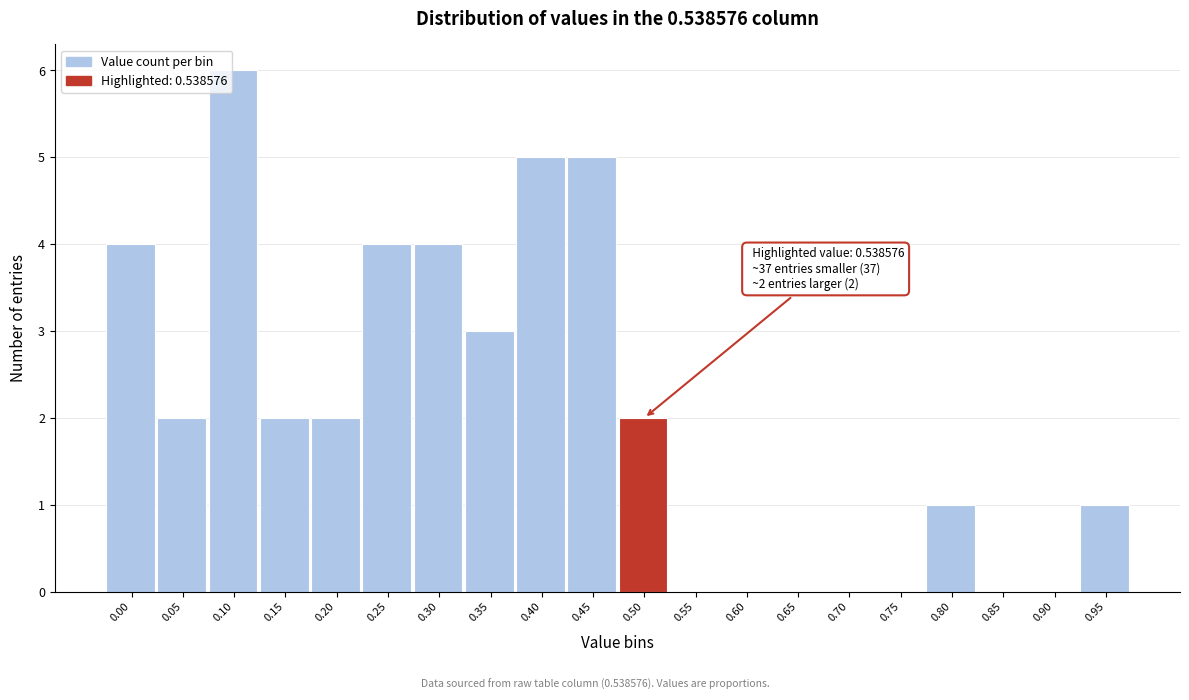

Reading left to right, transcribe all the data shown in this chart.

0.00=4	0.05=2	0.10=6	0.15=2	0.20=2	0.25=4	0.30=4	0.35=3	0.40=5	0.45=5	0.50=2	0.55=0	0.60=0	0.65=0	0.70=0	0.75=0	0.80=1	0.85=0	0.90=0	0.95=1